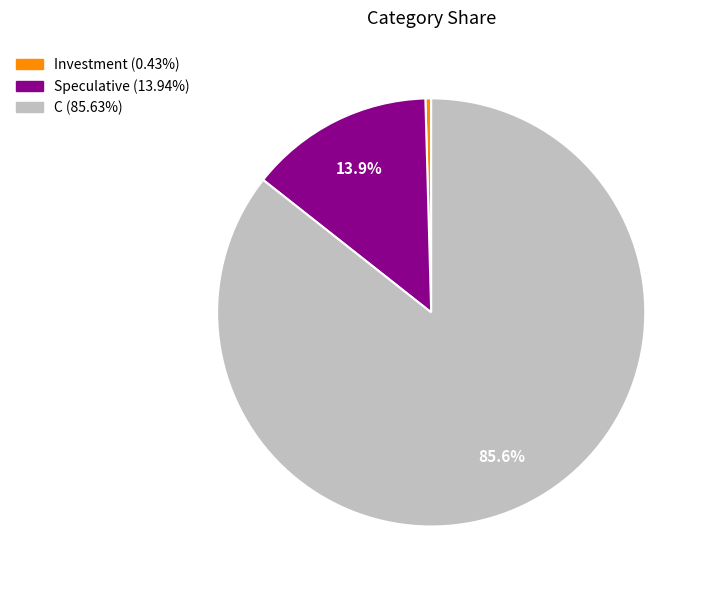

How many segments does this pie chart have?

3